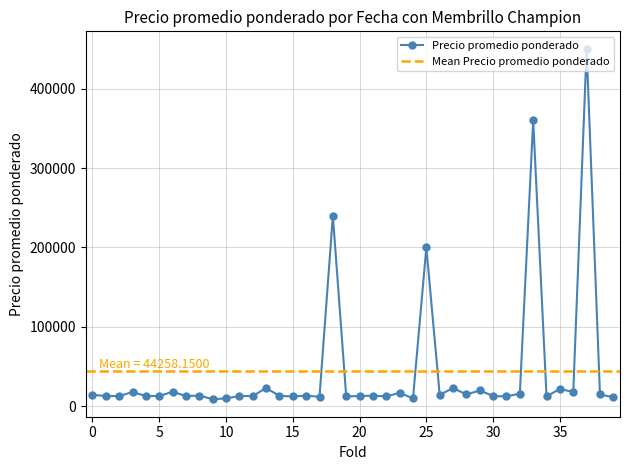

Is it true that the value at 2021-07-02 is 21464?

False